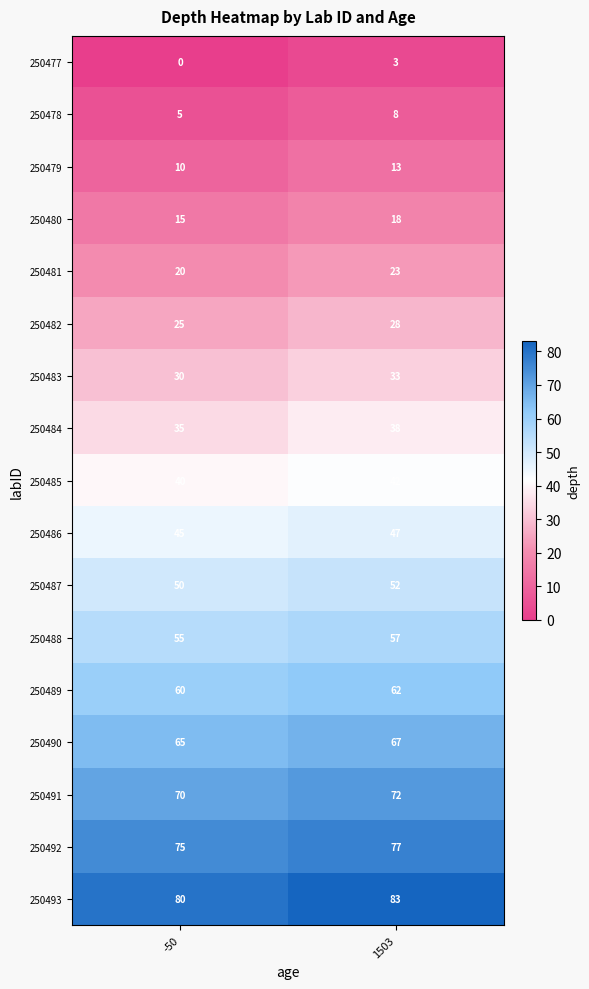

What is the highest value of the 250487 series?

52